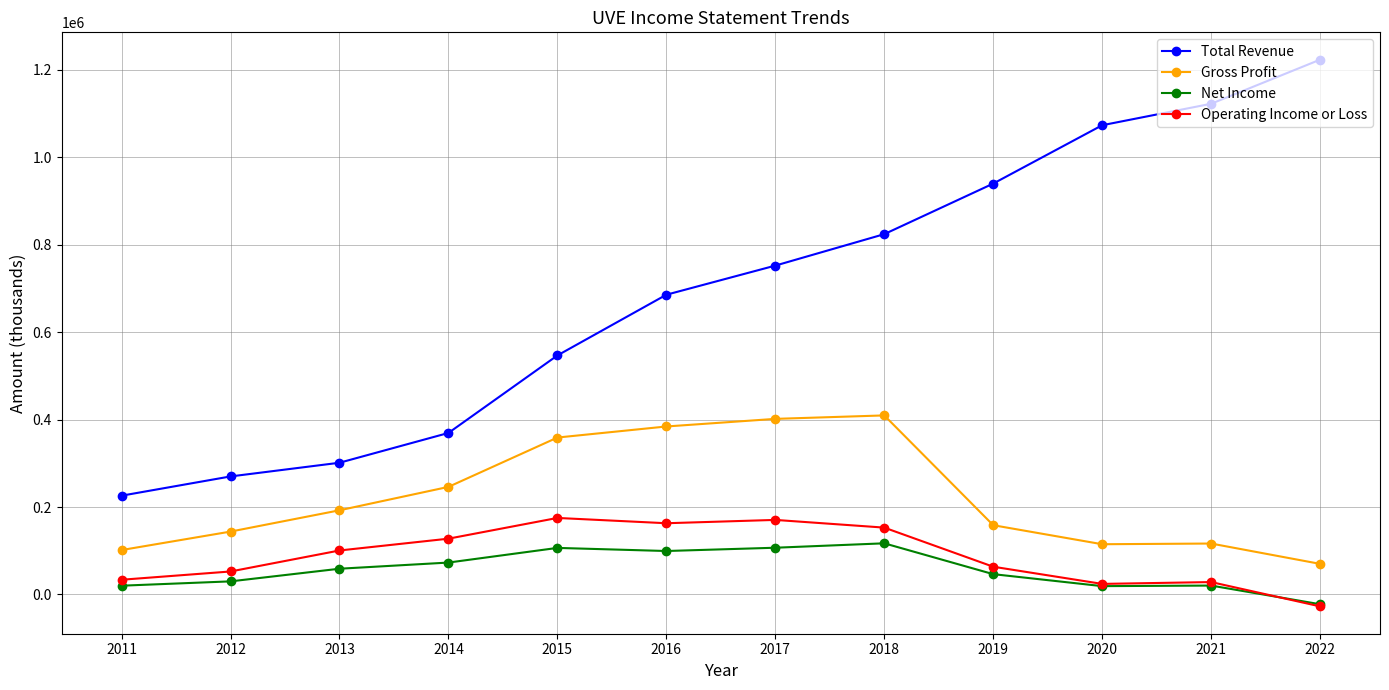

Read the Gross Profit value at 2012.

143800